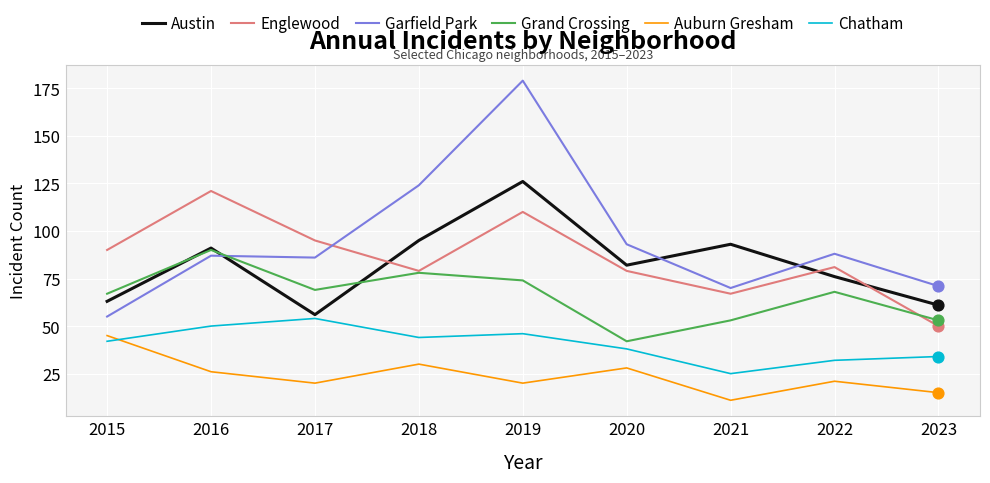

Is the value of Auburn Gresham at 2022 greater than the value of Englewood at 2015?

No